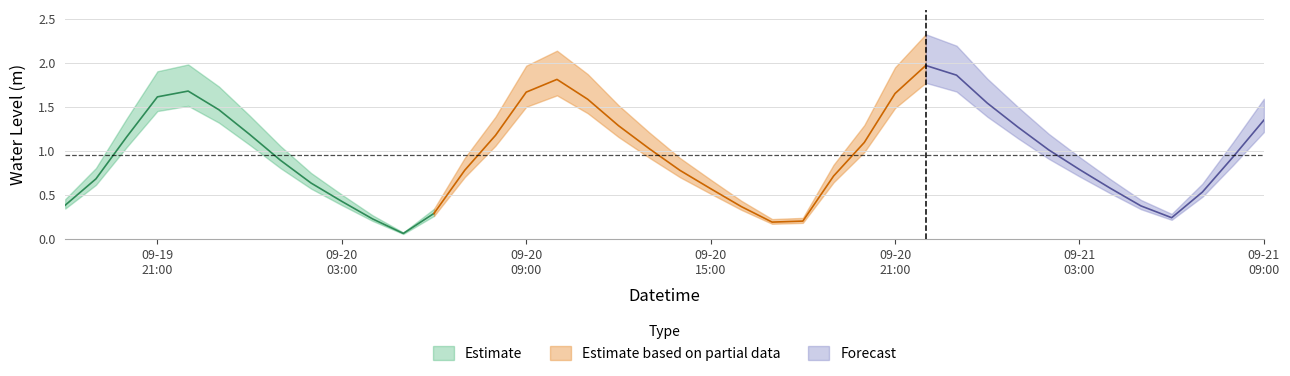

Approximately how many times larger is the value at 2024-09-21 04:00:00 compared to 2024-09-20 12:00:00?

0.4